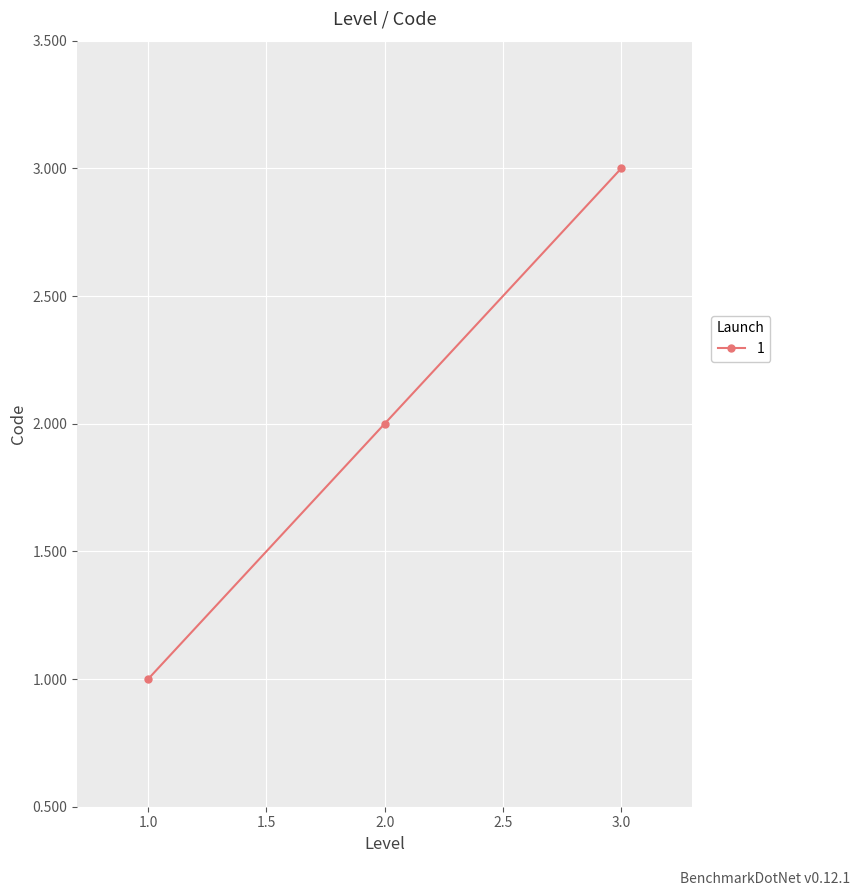

Reading left to right, what are all the values shown in this chart?

1	2	3